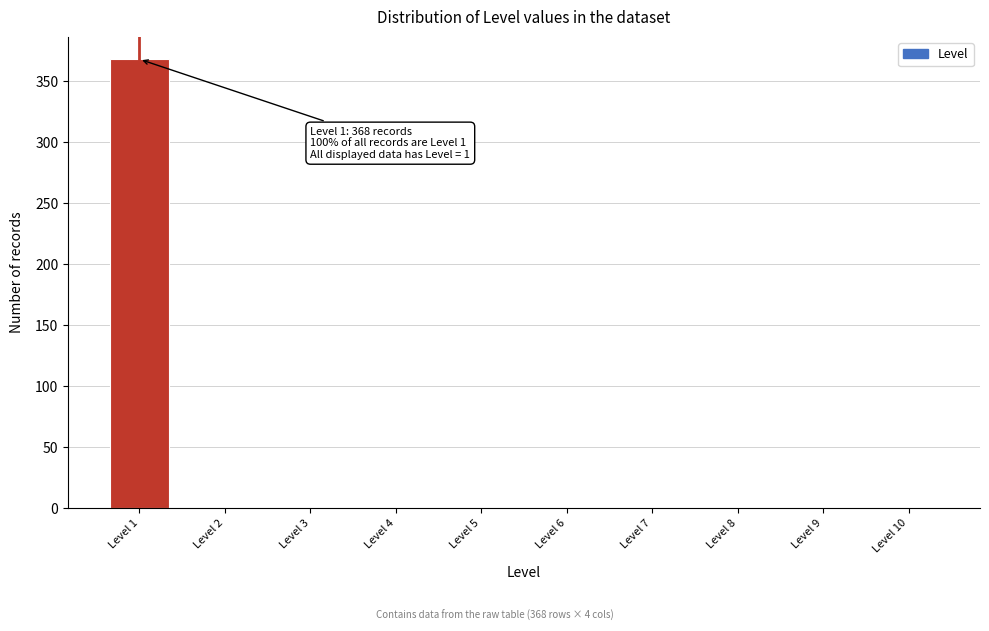

Reading left to right, list all the values displayed in this chart.

Level 1=368	Level 2=0	Level 3=0	Level 4=0	Level 5=0	Level 6=0	Level 7=0	Level 8=0	Level 9=0	Level 10=0